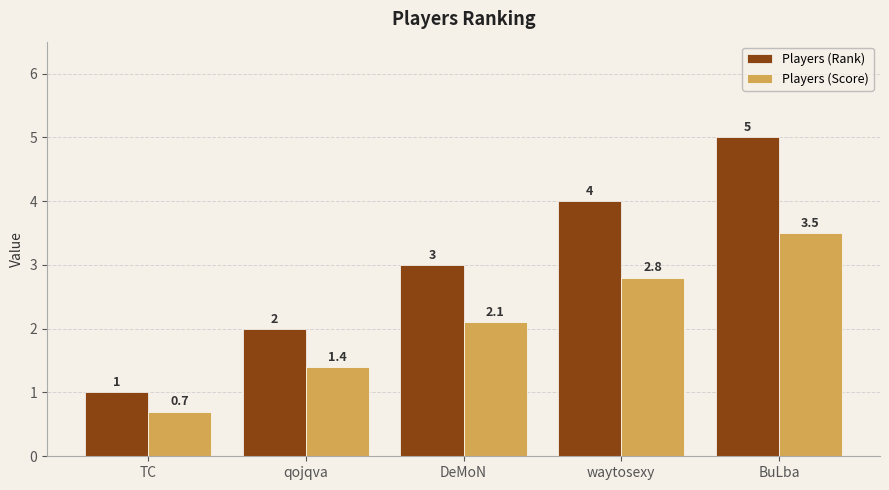

Is the value of Players (Score) at BuLba greater than the value of Players (Rank) at qojqva?

Yes